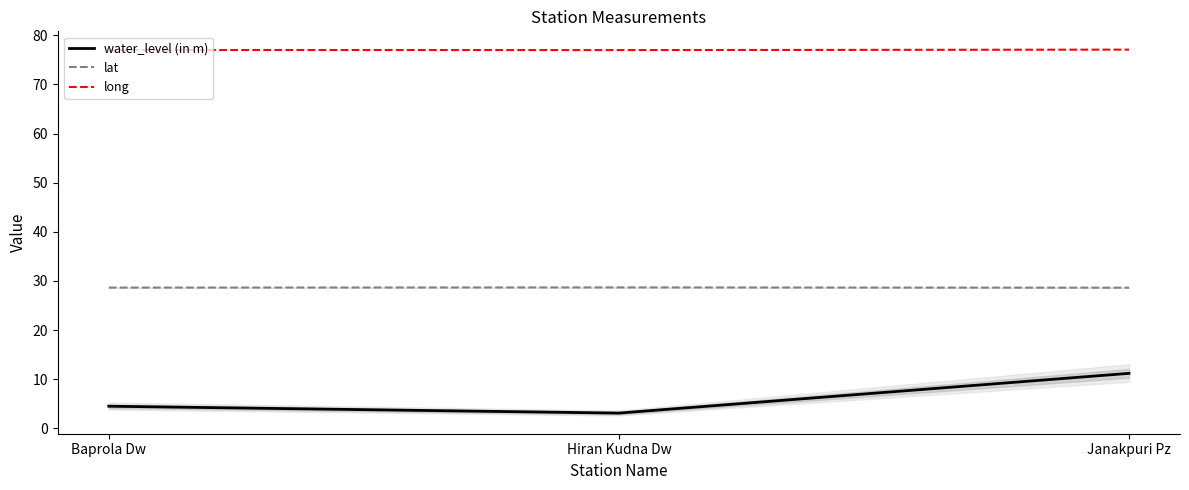

Read the lat value at Hiran Kudna Dw.

28.7